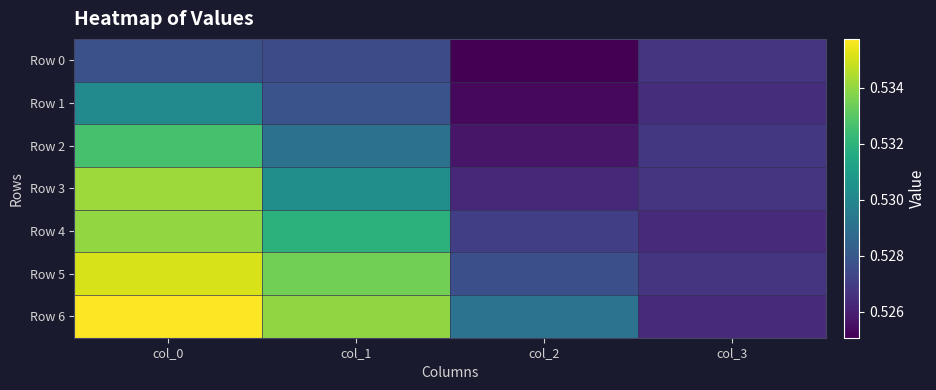

At col_3, list the series in order from largest to smallest.

Row 2, Row 0, Row 5, Row 3, Row 1, Row 4, Row 6